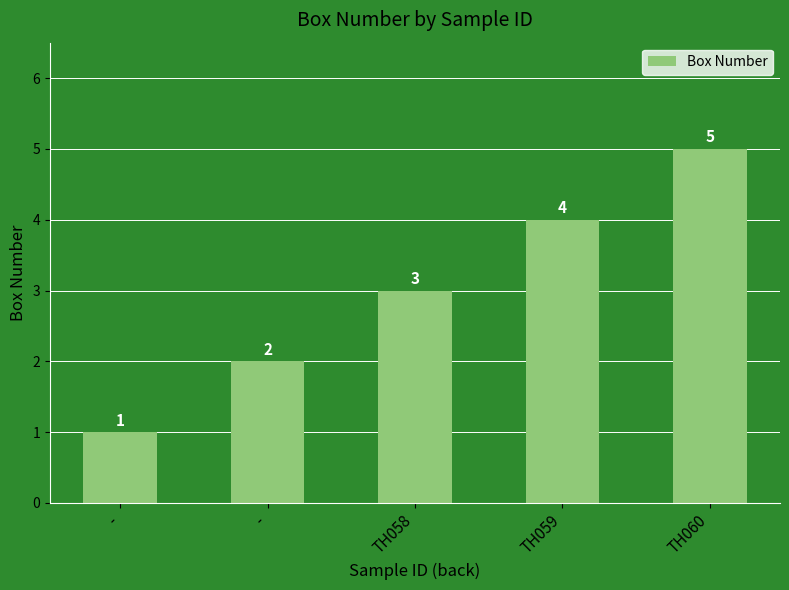

How many bars are there in total?

5